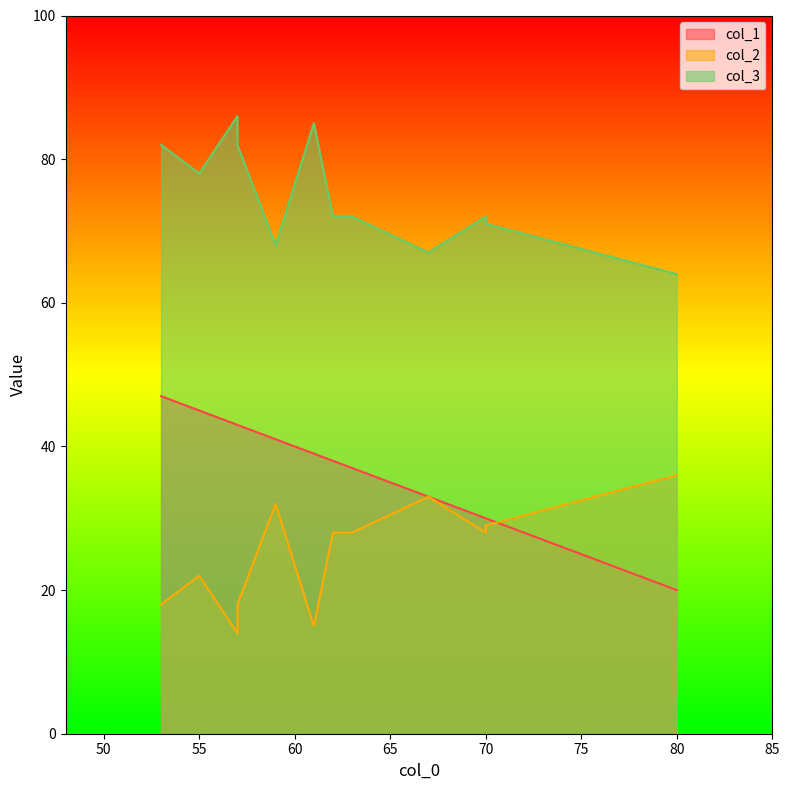

Rank the series at 7 from highest to lowest value.

col_3, col_1, col_2